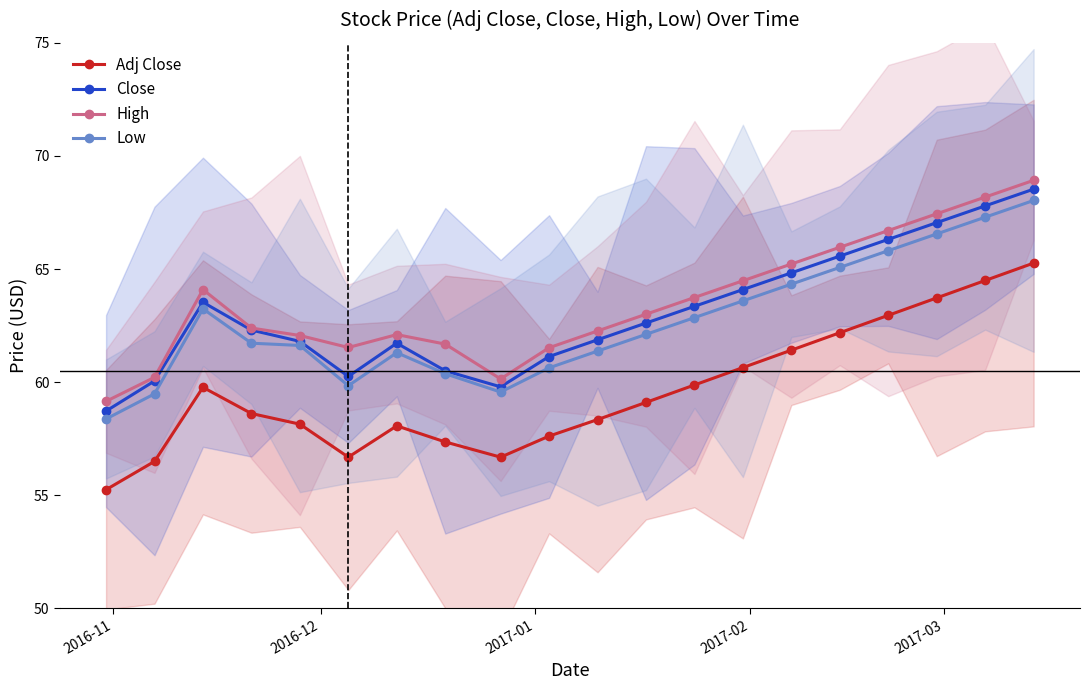

What is the maximum value shown in the chart?

68.9